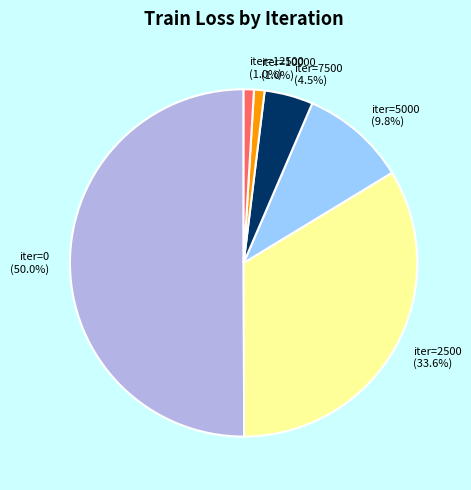

Which has a higher value, iter=0 (50.0%) or iter=2500 (33.6%)?

iter=0 (50.0%)